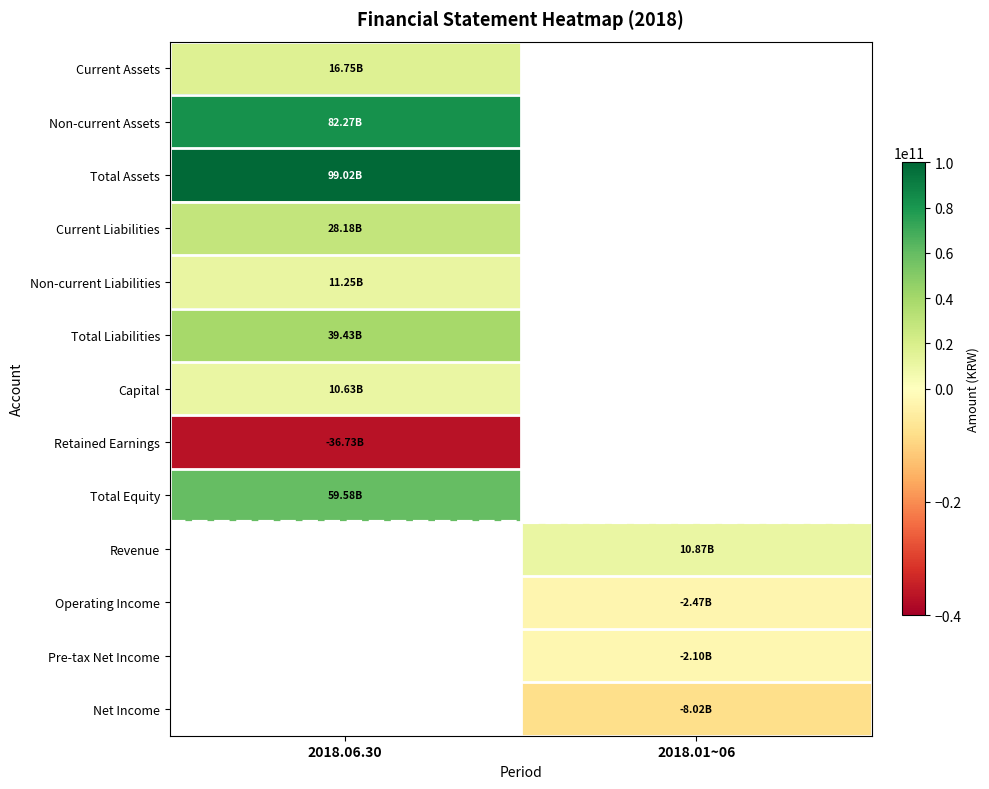

Which category has the highest value across all series?

2018.06.30